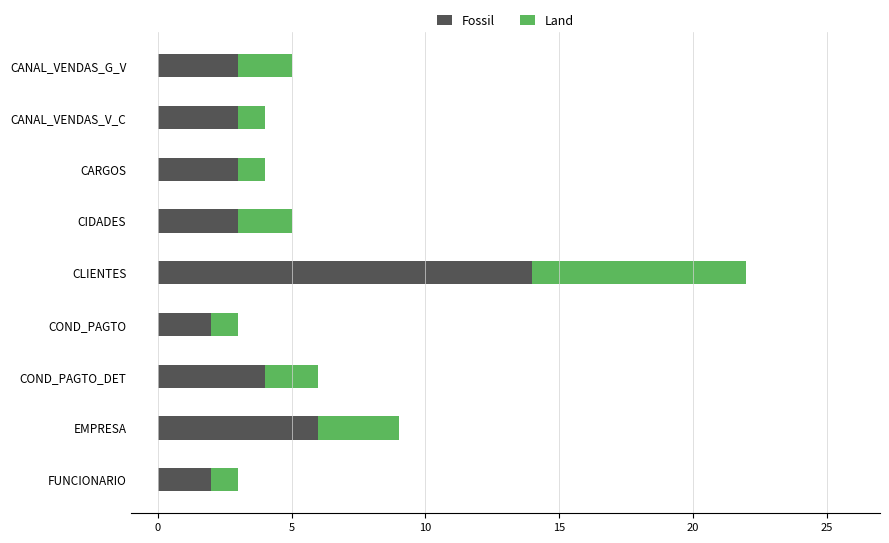

At which label does Fossil reach its peak?

CLIENTES